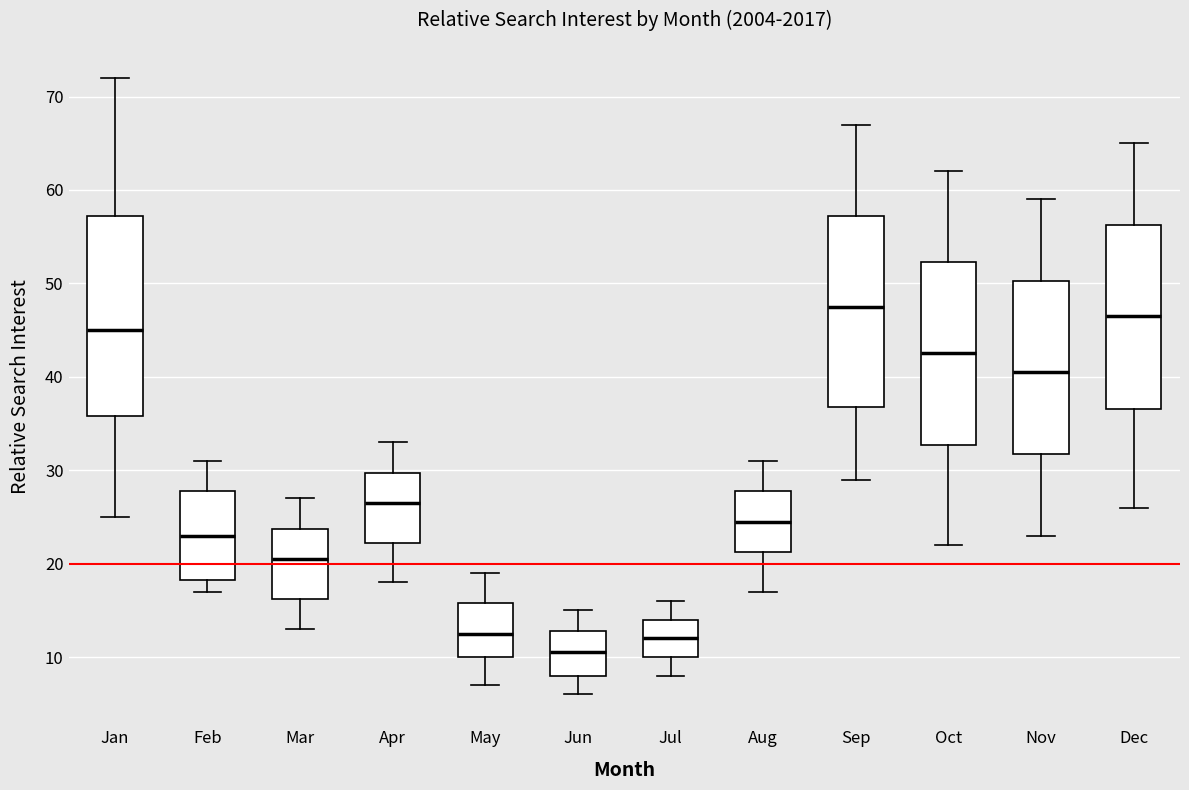

Which box's median line is the highest?

Sep